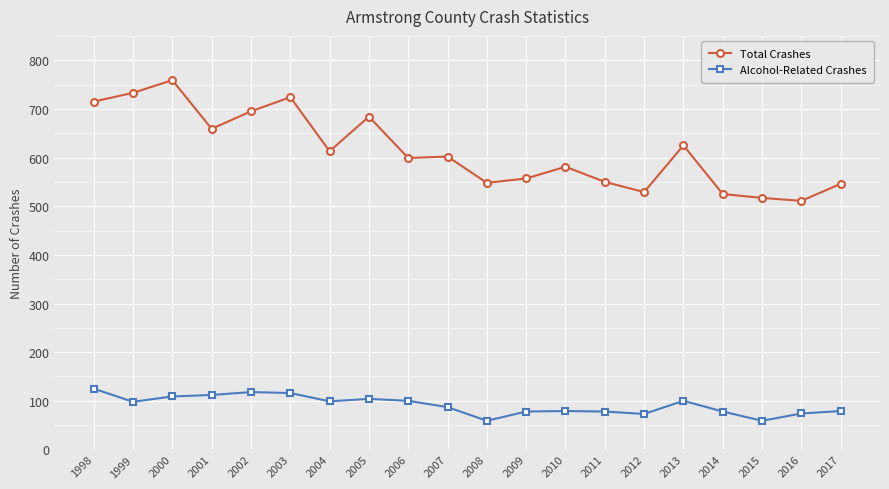

What is the sum of the Alcohol-Related Crashes values at 2017 and 2013?

179